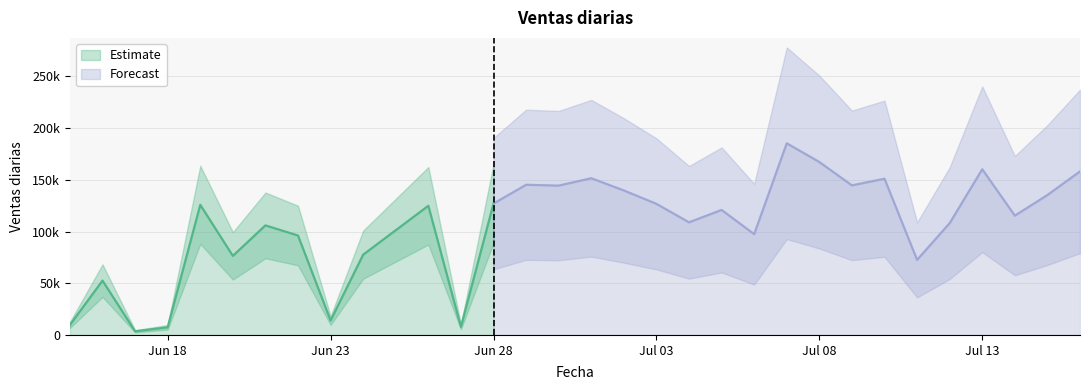

What is the greatest value displayed?

185290